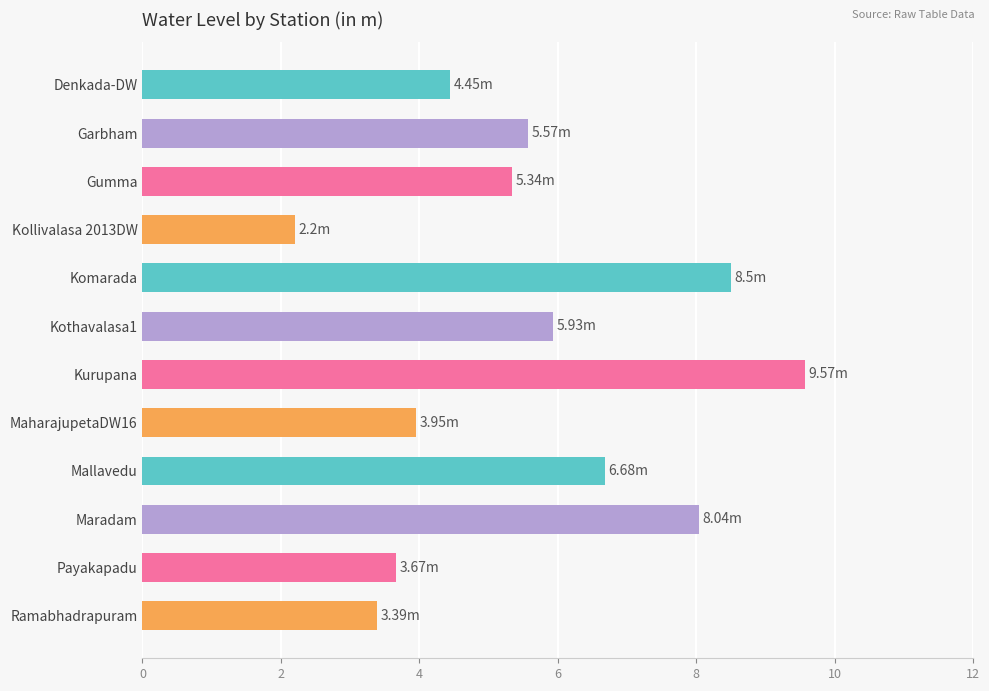

What is the label of the 3rd bar from the top?

Gumma